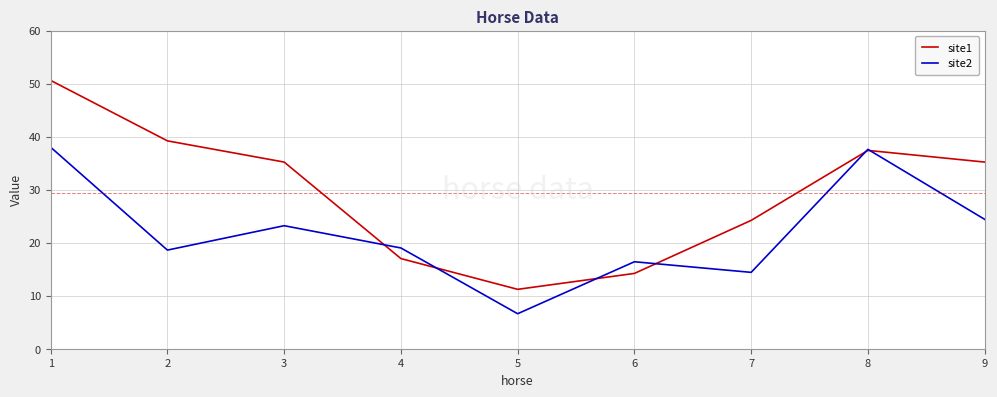

Reading left to right, transcribe all the data shown in this chart.

site1: 1=50.6	2=39.2	3=35.2	4=17.0	5=11.2	6=14.2	7=24.2	8=37.4	9=35.2
site2: 1=38.0	2=18.6	3=23.2	4=19.0	5=6.6	6=16.4	7=14.4	8=37.6	9=24.4